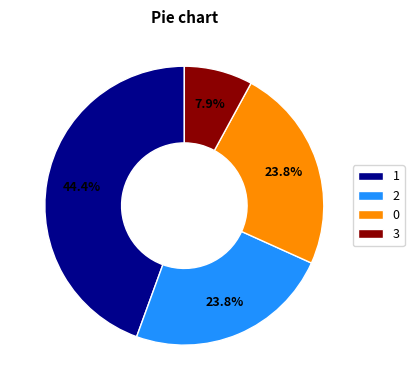

What percentage is NOT represented by 1?

55.6%